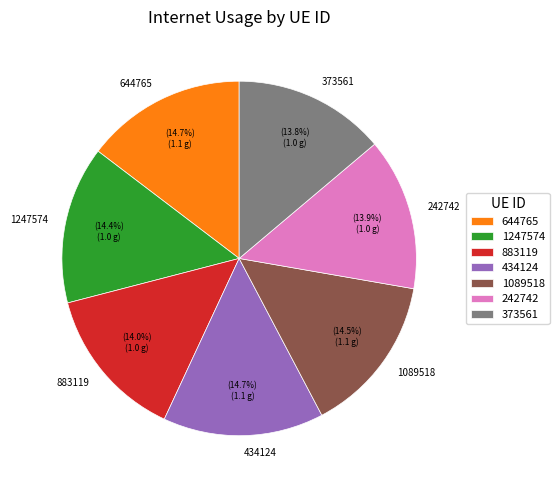

Is there a majority slice in this chart?

No